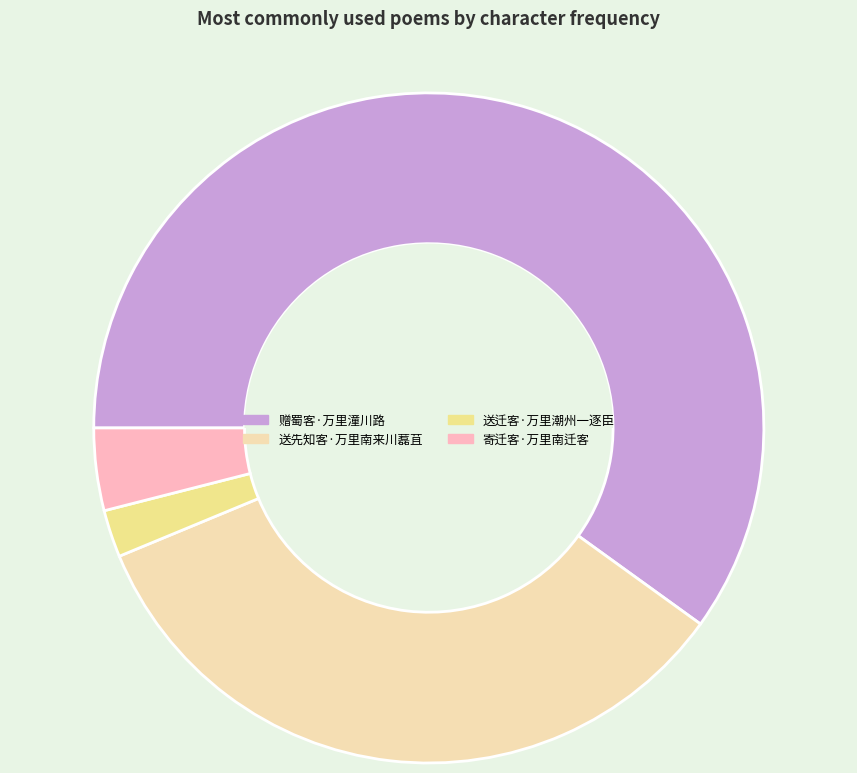

What is the ratio of the value at 送先知客·万里南来川藞苴 to the value at 寄迁客·万里南迁客?

8.5